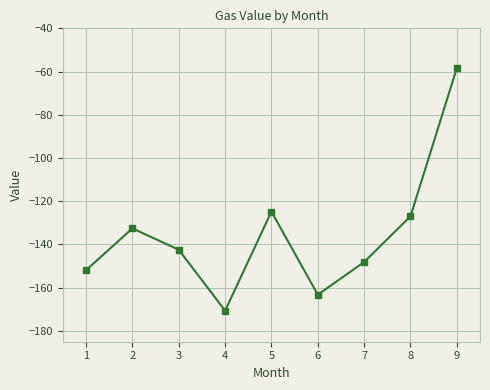

What is the change in value from 3 to 6?

-20.8